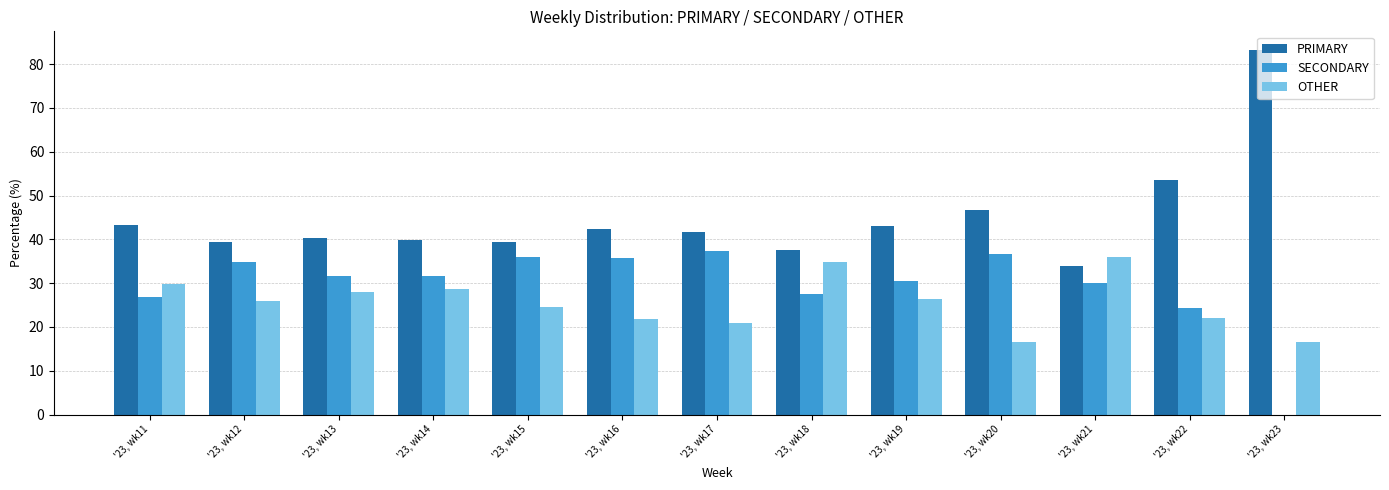

How many data points in OTHER are above 25?

7